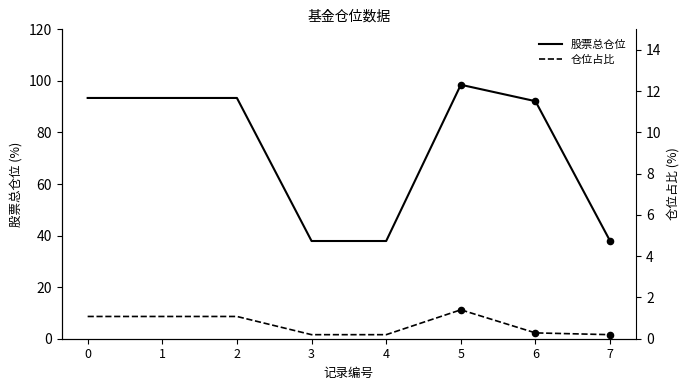

At which category is the sum across all series the highest?

5